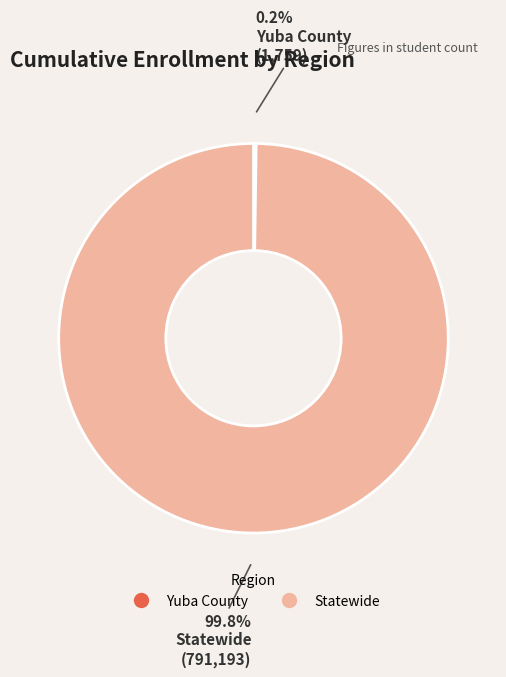

Is it true that Statewide is 93% of the pie?

False